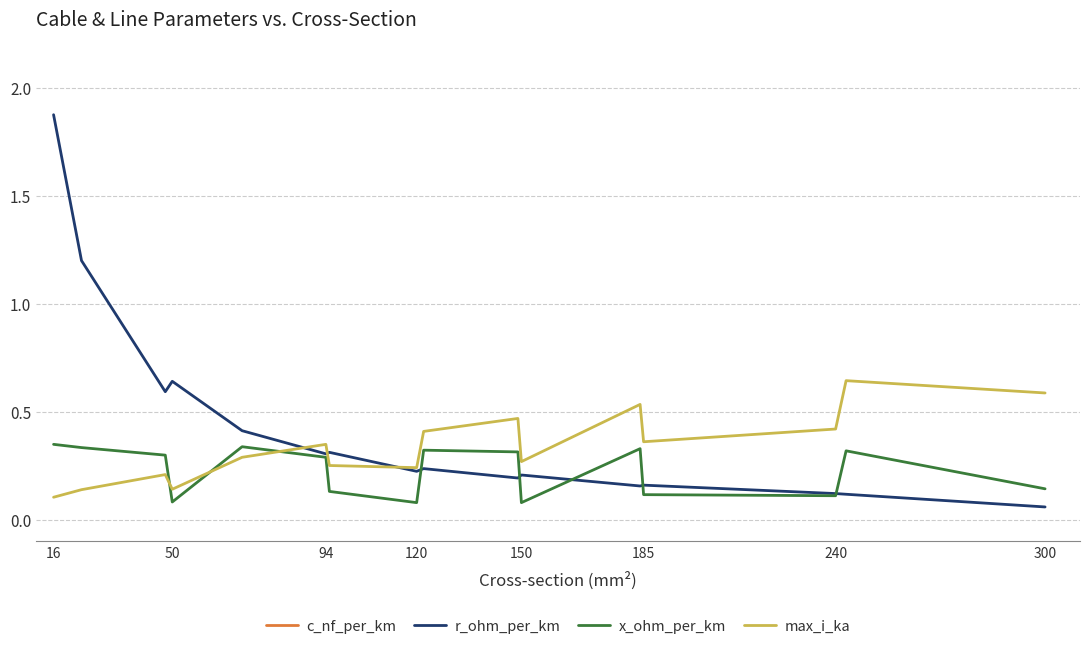

What is the average value of the c_nf_per_km series?

110.9